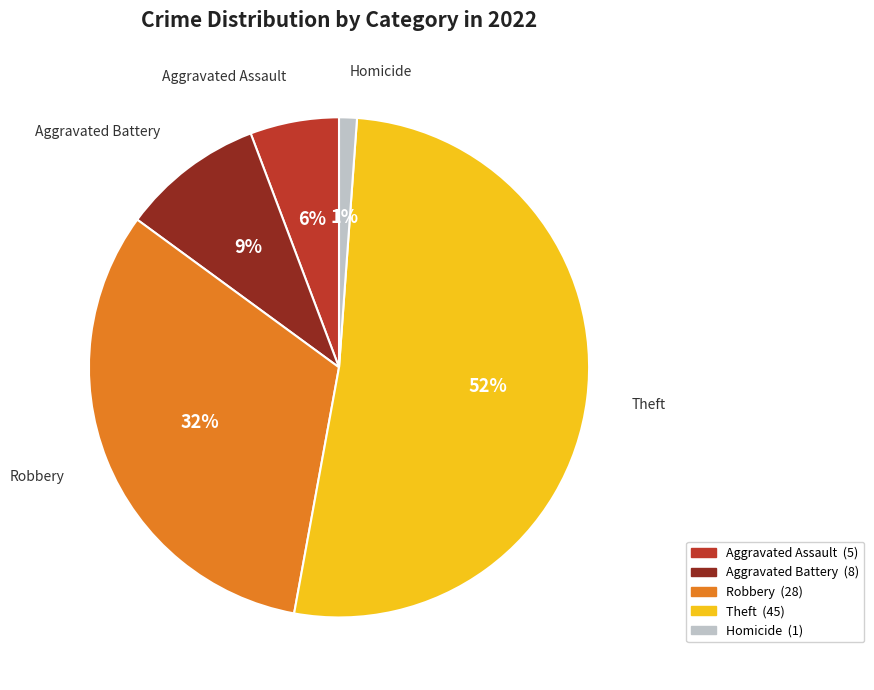

To the nearest percent, what is the difference between the largest and smallest slice percentages?

51%